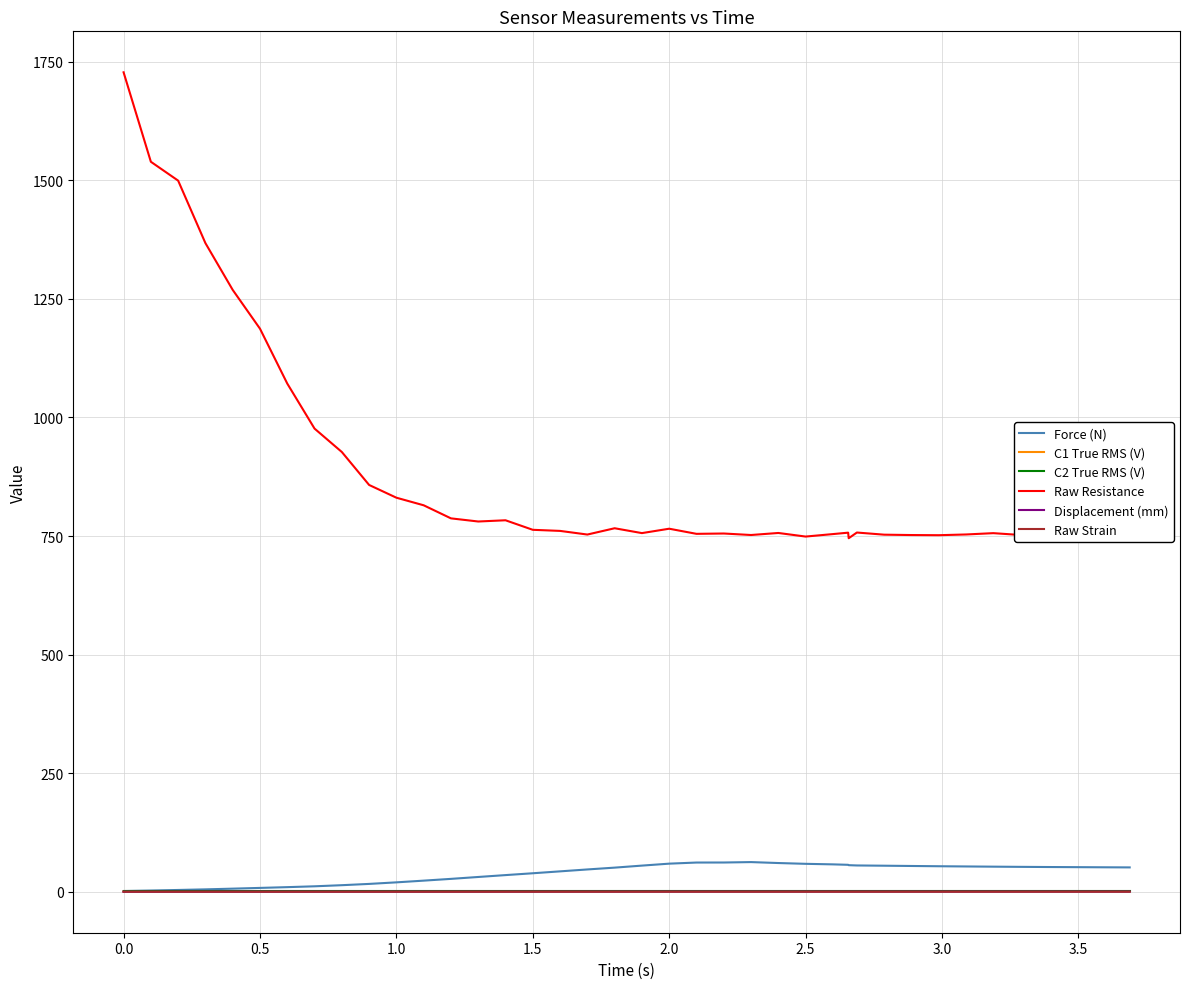

What are all the series names shown in the legend?

Force (N), C1 True RMS (V), C2 True RMS (V), Raw Resistance, Displacement (mm), Raw Strain